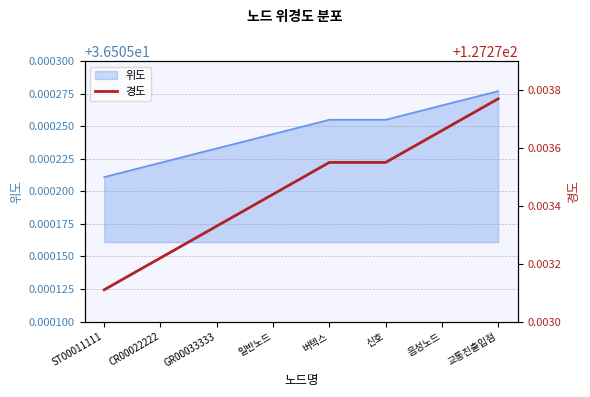

Rank the categories by value from highest to lowest.

교통진출입점, 음성노드, 버텍스, 신호, 일반노드, GR00033333, CR00022222, ST00011111